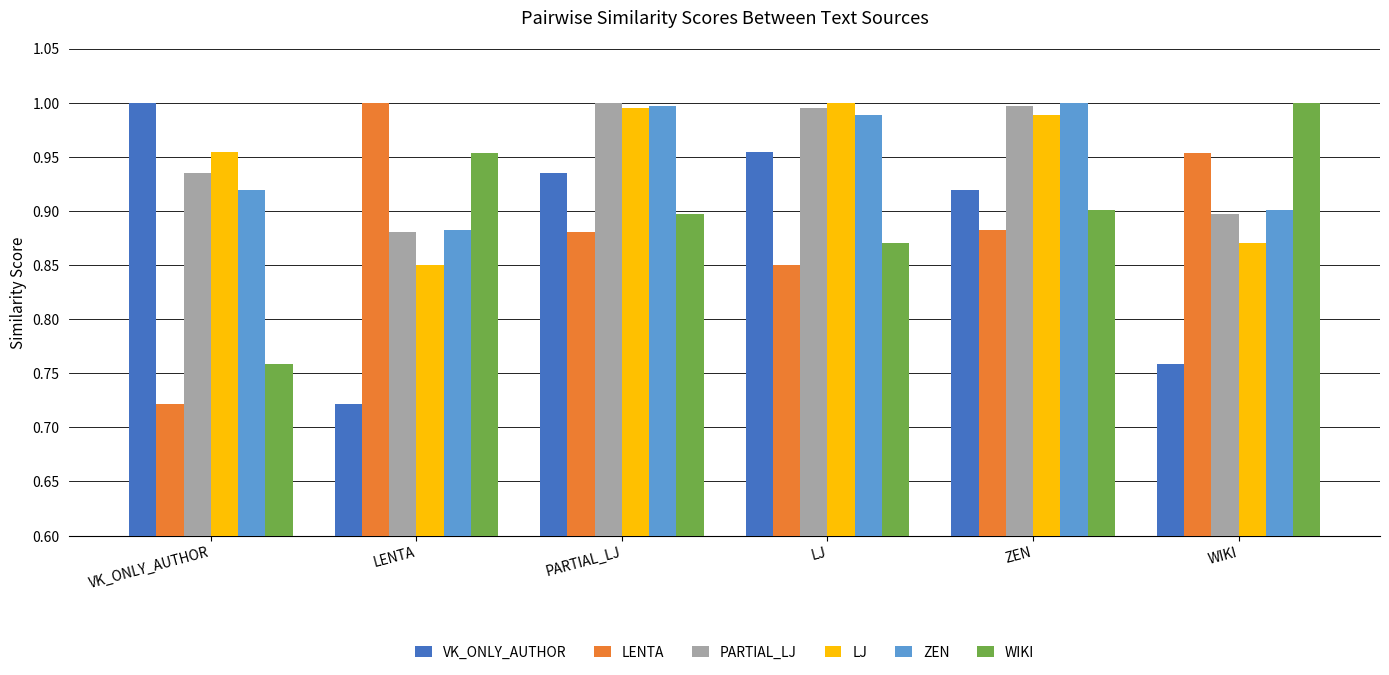

Which series changed the most between VK_ONLY_AUTHOR and PARTIAL_LJ?

LENTA